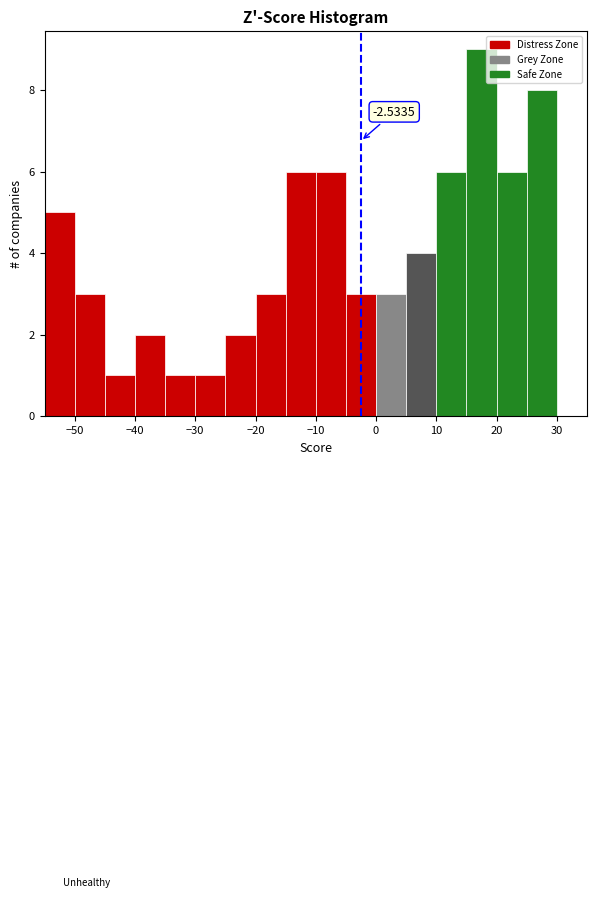

Over which range of the x-axis is the bar tallest?

15 to 20